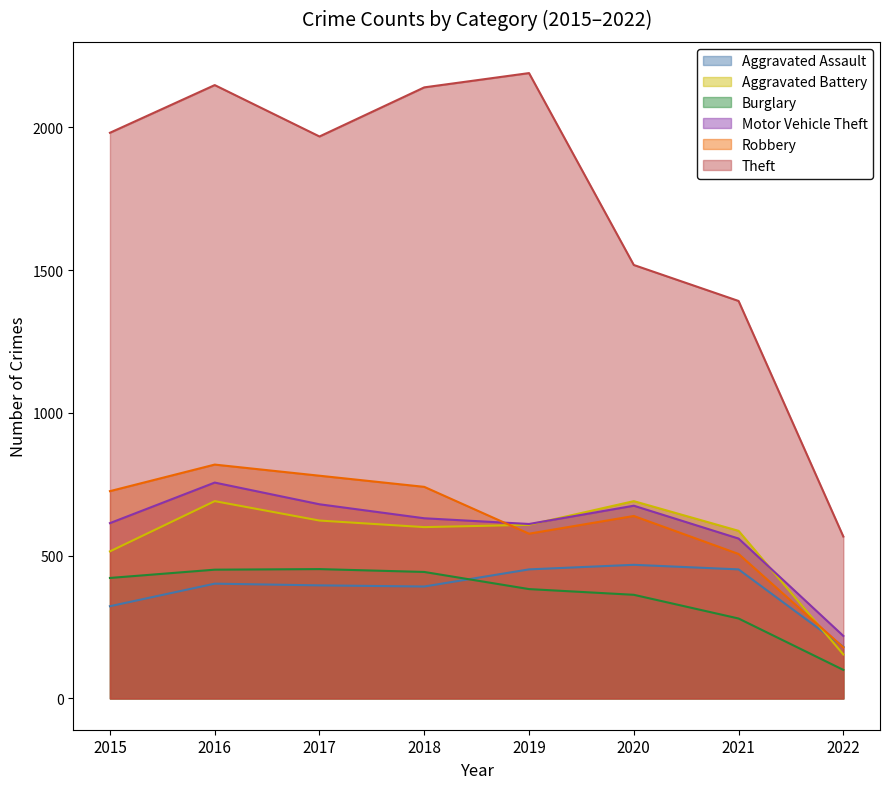

Which series has the widest spread of values?

Theft